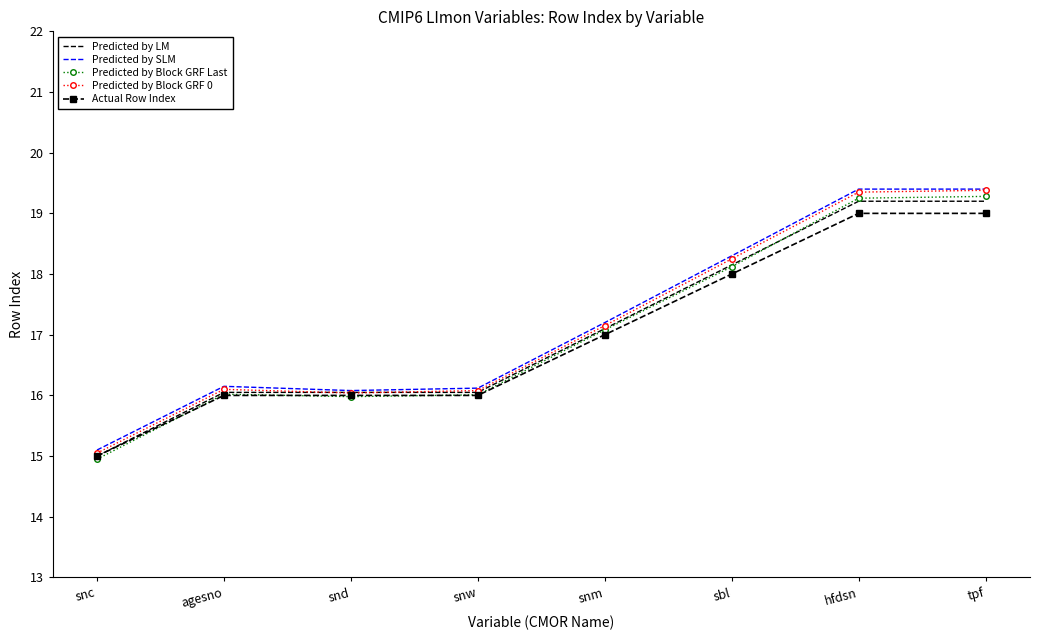

Between sbl and tpf, which series saw the biggest shift?

Predicted by Block GRF Last